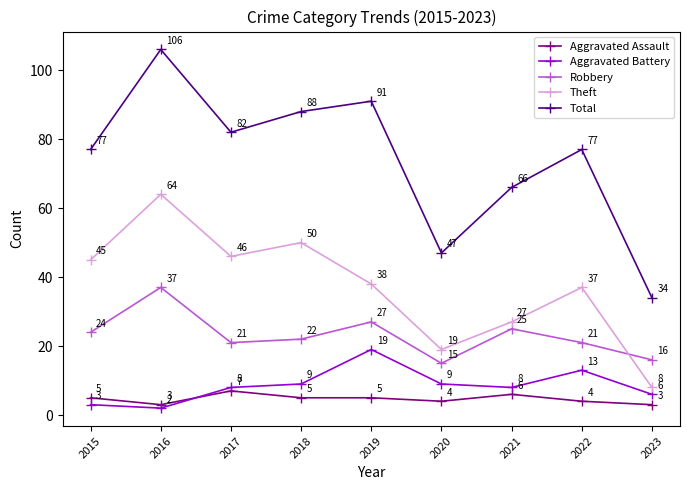

True or false: Total and Robbery cross at least once.

False